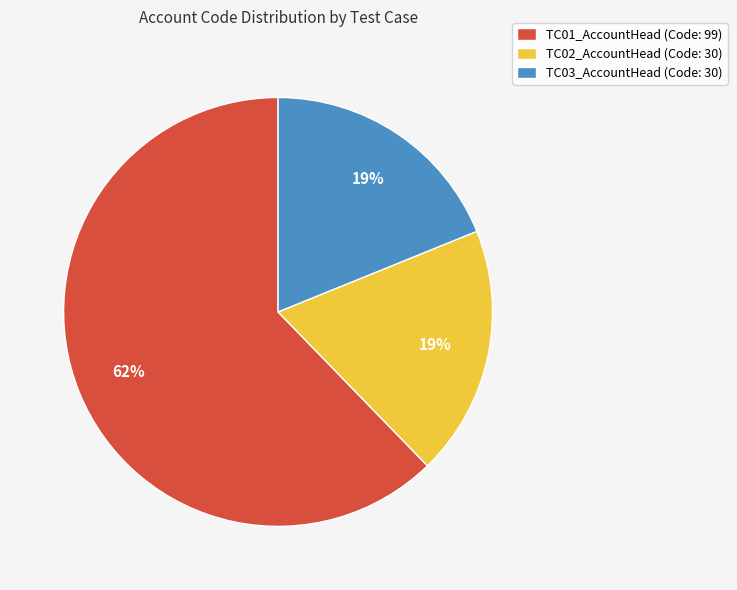

Is it true that TC03_AccountHead is 19% of the pie?

True